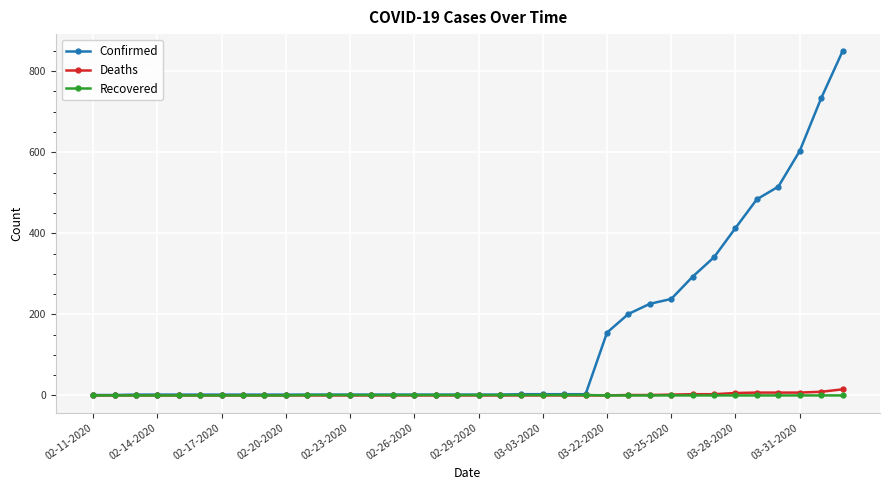

Which series has the widest spread of values?

Confirmed